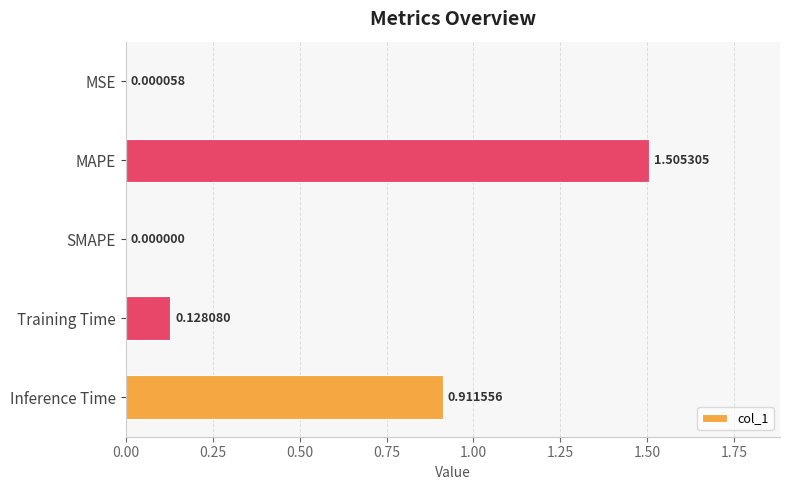

What is the sum of all values?

2.5